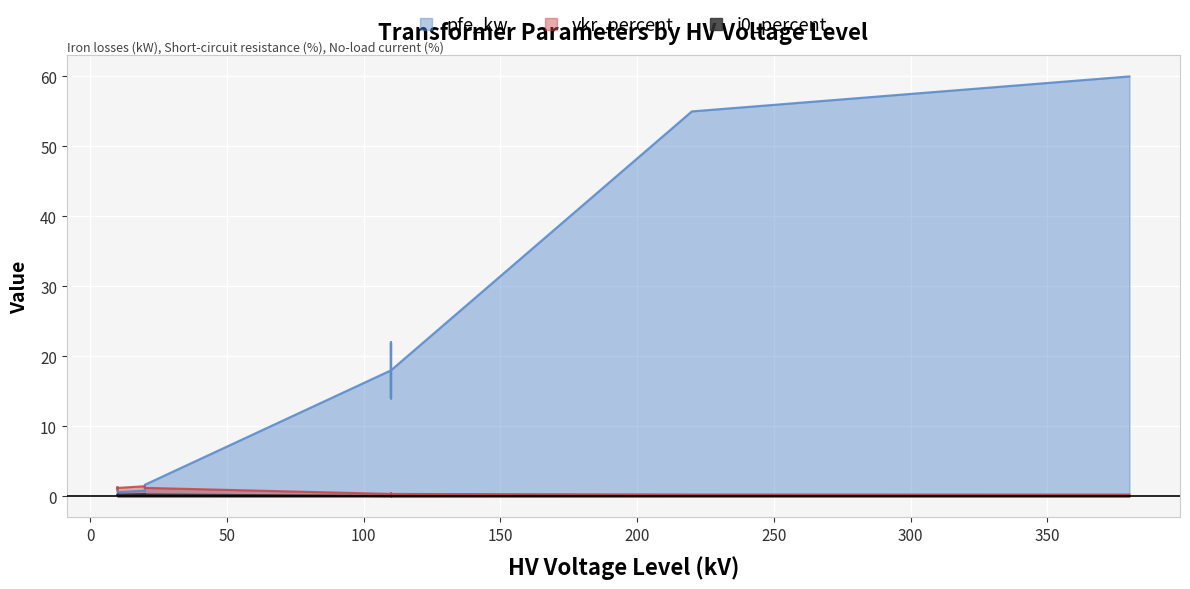

True or false: vkr_percent and i0_percent cross at least once.

False